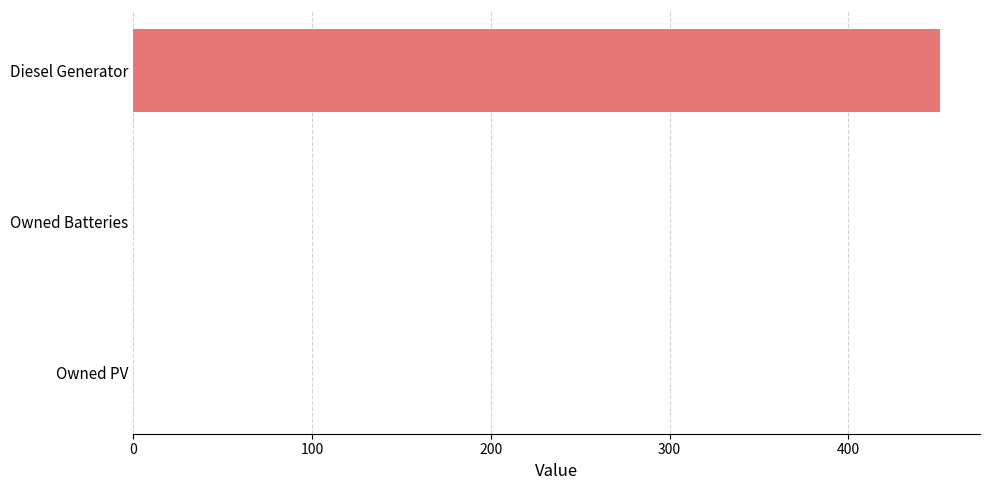

True or false: the data shows 0.0 at Owned Batteries.

True